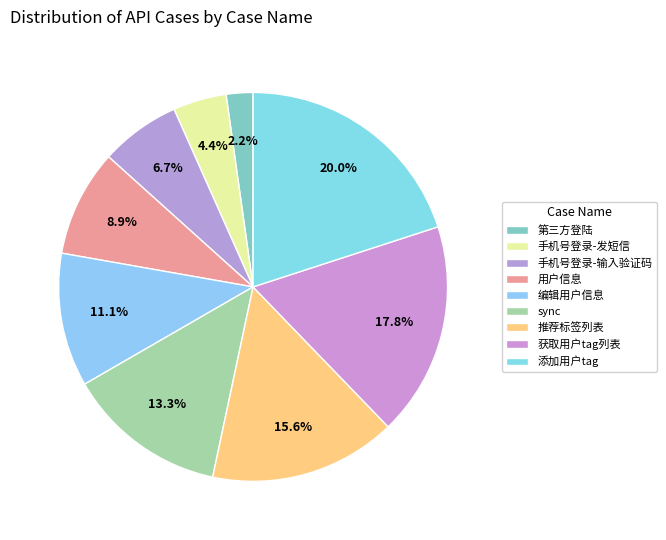

What percentage is the 添加用户tag slice, to the nearest percent?

20%